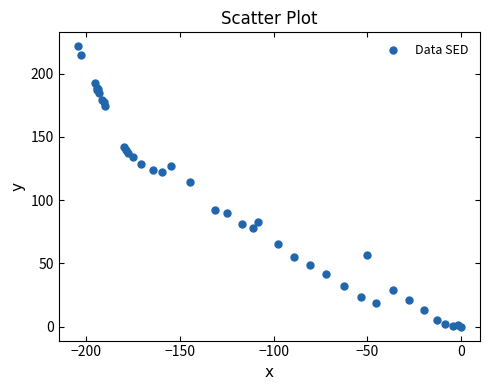

What Y value in the scatter plot is closest to 110?

114.1